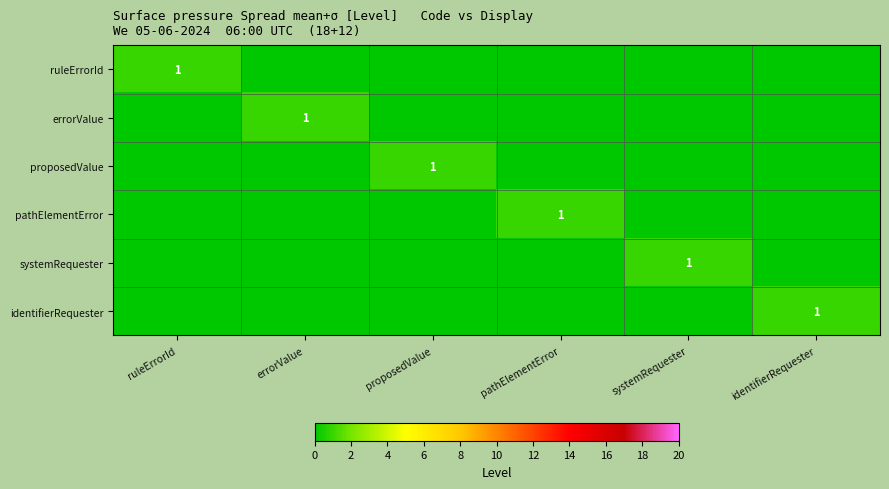

List the series in order of their peak value, highest first.

ruleErrorId, errorValue, proposedValue, pathElementError, systemRequester, identifierRequester